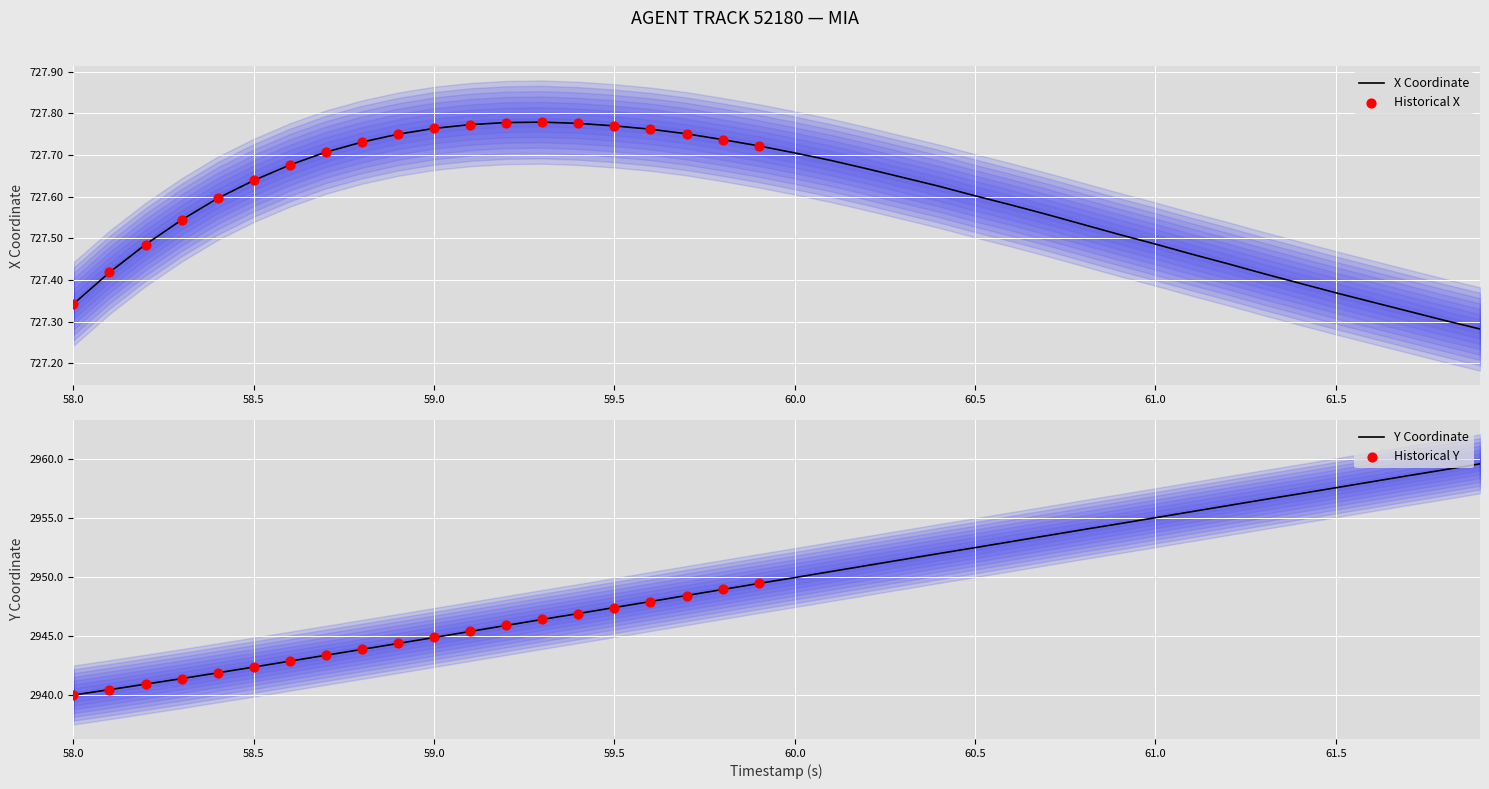

What is the maximum value for Y Coordinate?

2959.6